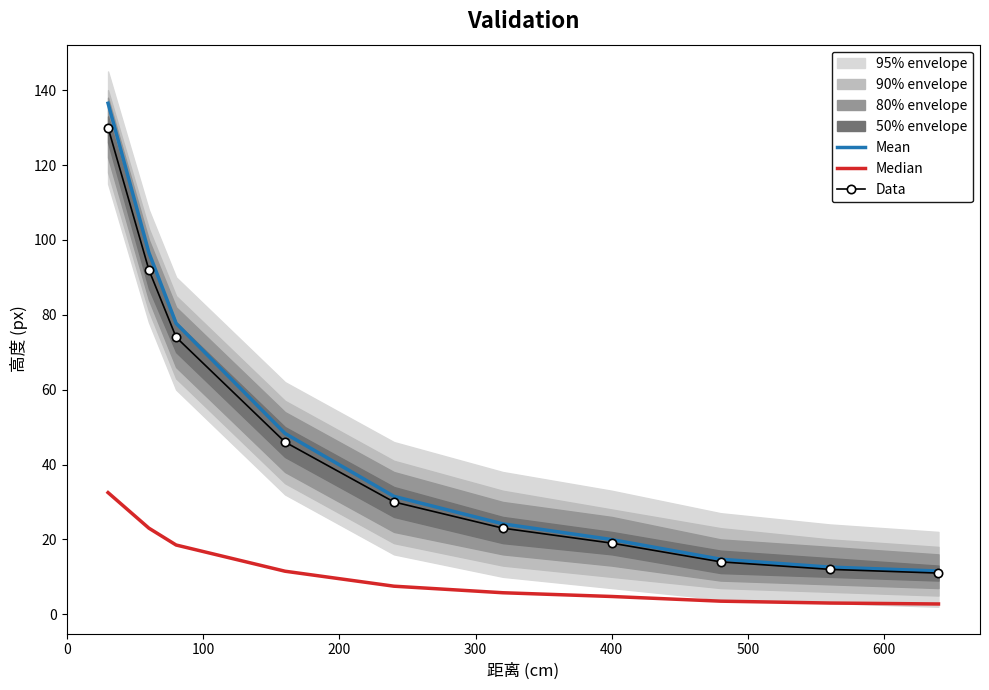

What is the lowest value of the Data series?

11.0